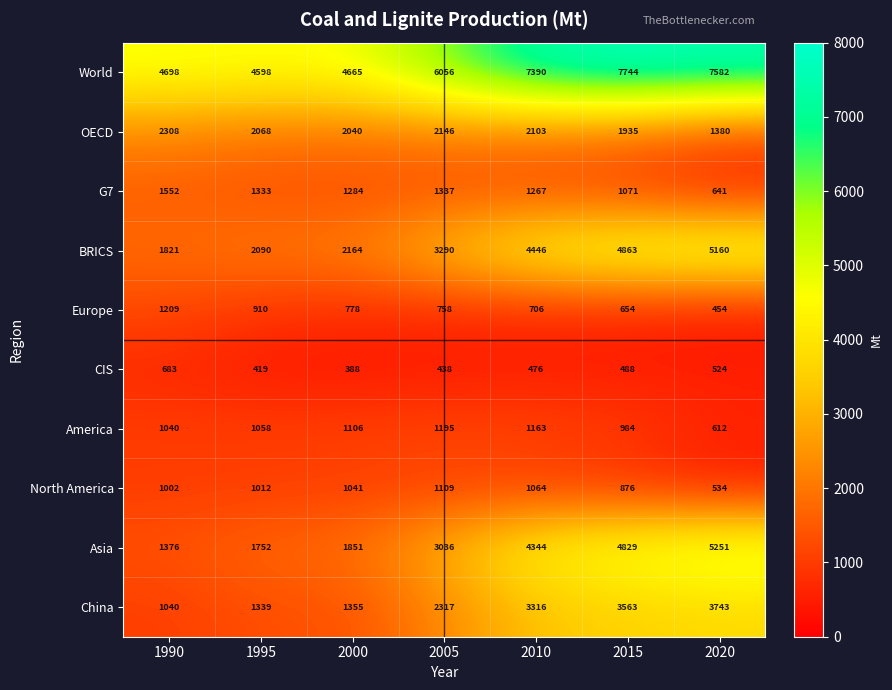

Count the number of categories in the chart.

7